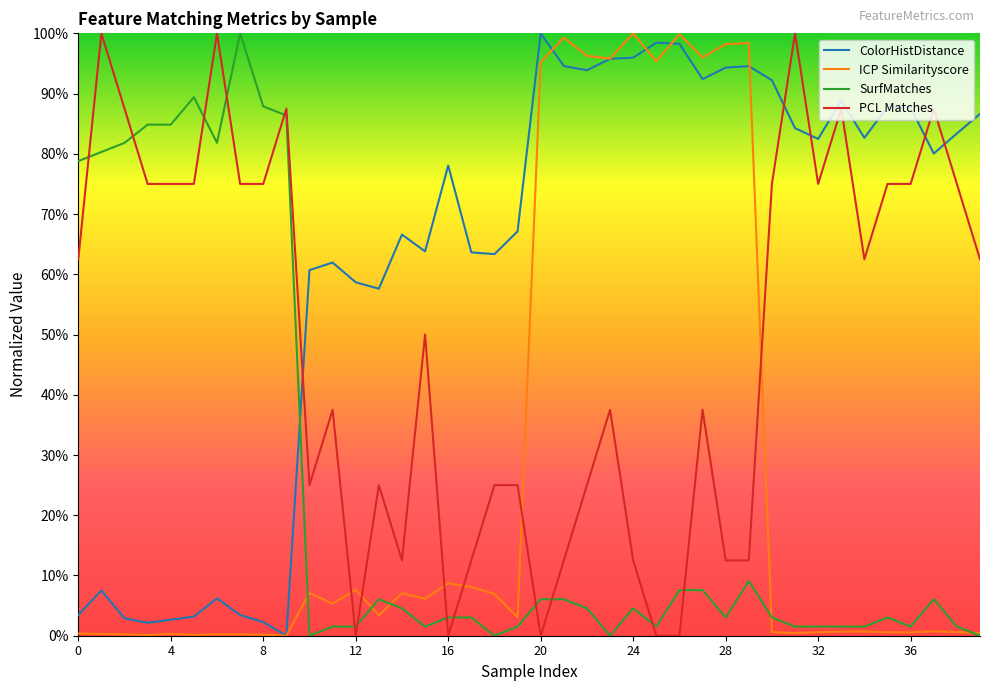

What are all the series names shown in the legend?

ColorHistDistance, ICP Similarityscore, SurfMatches, PCL Matches